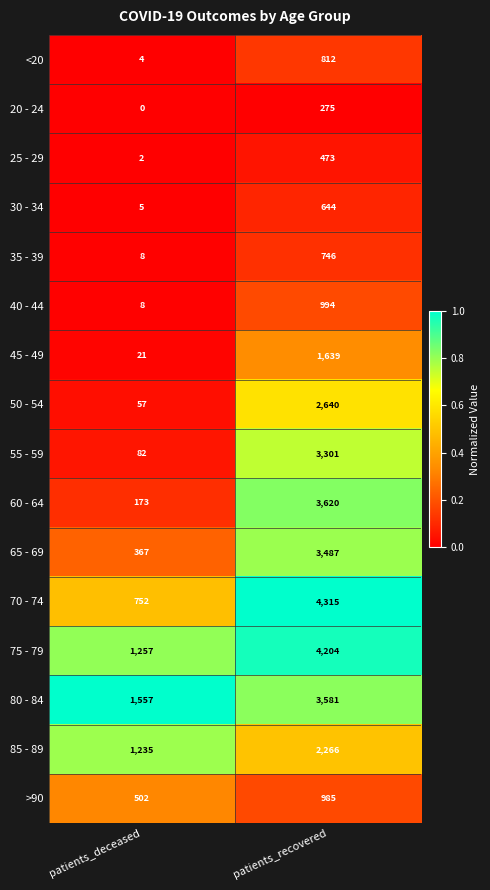

What is the approximate value of 60 - 64 at patients_recovered, to the nearest 10?

3620